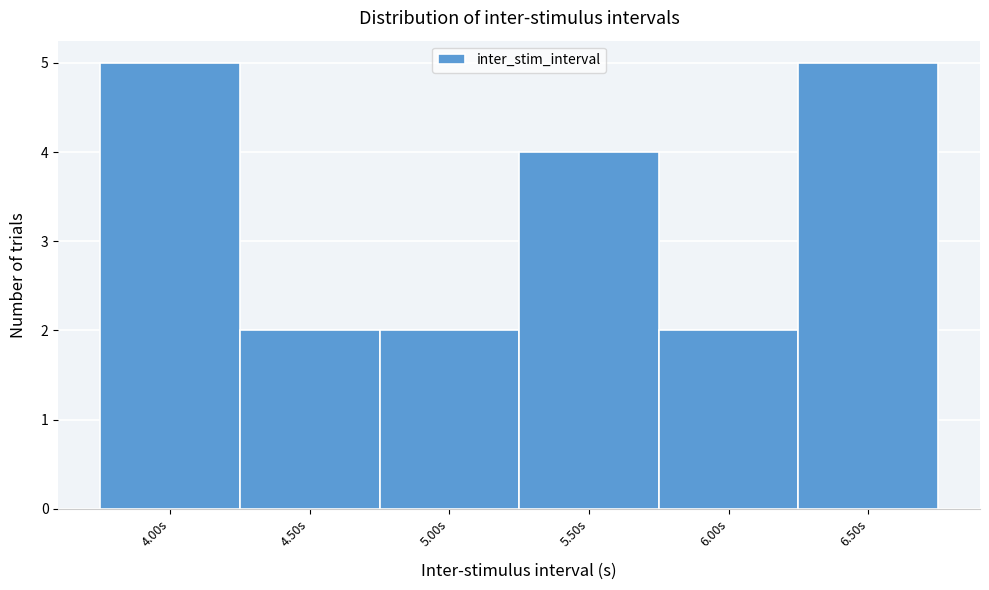

Reading left to right, list every bar in this chart as the range it spans on the x-axis followed by its height. The values are not printed on the chart, so give them approximately, as read against the axis.

3.75 to 4.25: 5
4.25 to 4.75: 2
4.75 to 5.25: 2
5.25 to 5.75: 4
5.75 to 6.25: 2
6.25 to 6.75: 5